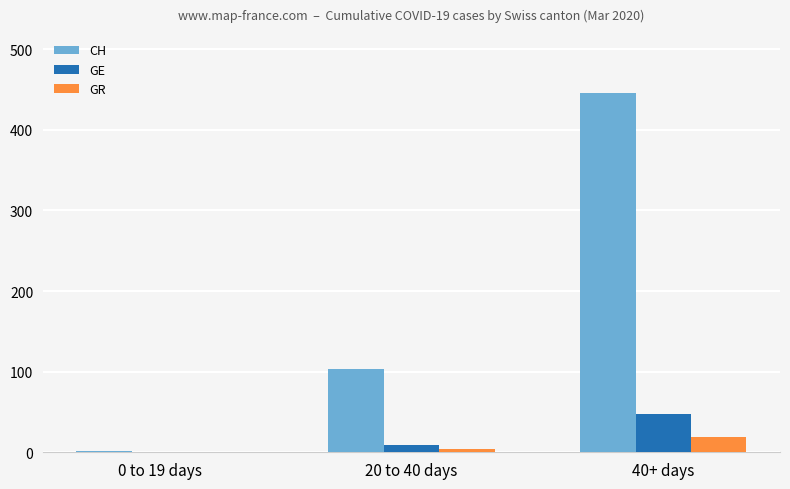

Which series has the largest total across all categories?

CH